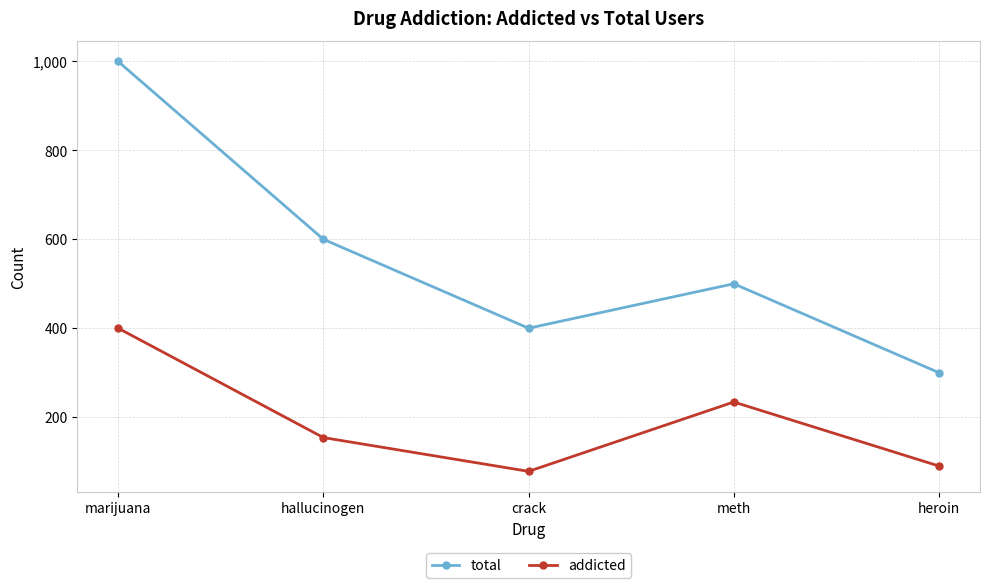

At which category does total reach its first local peak?

meth